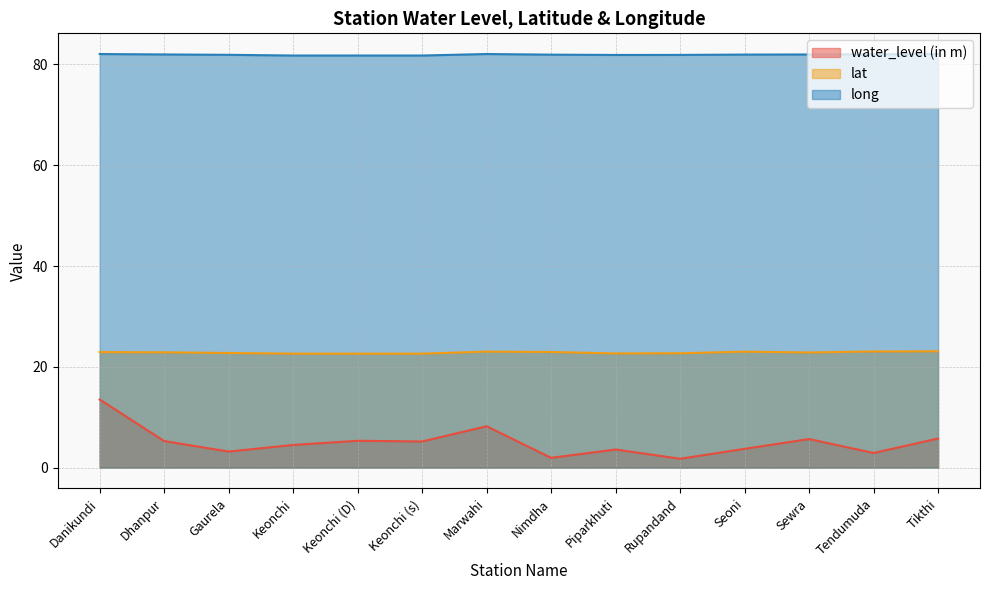

What is the sum of the lat values at Tendumuda and Keonchi (s)?

45.7